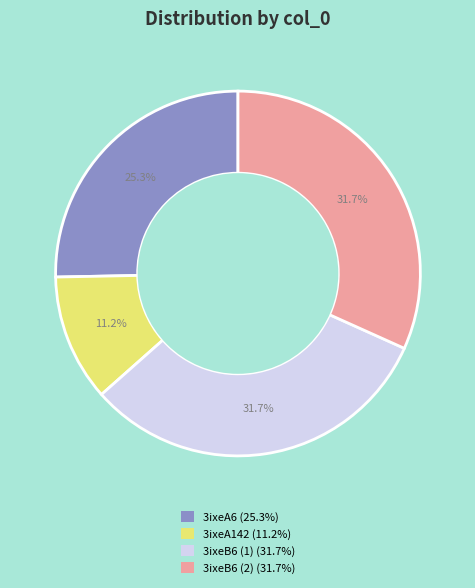

The 3ixeB6 (2) slice represents 32% of the pie. True or false?

True